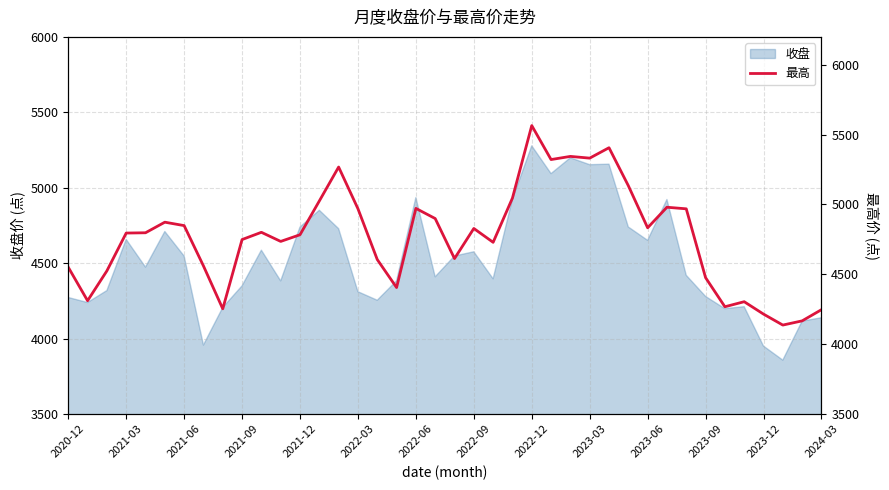

The value of 收盘 at 2021-12 is 3172.8. True or false?

False